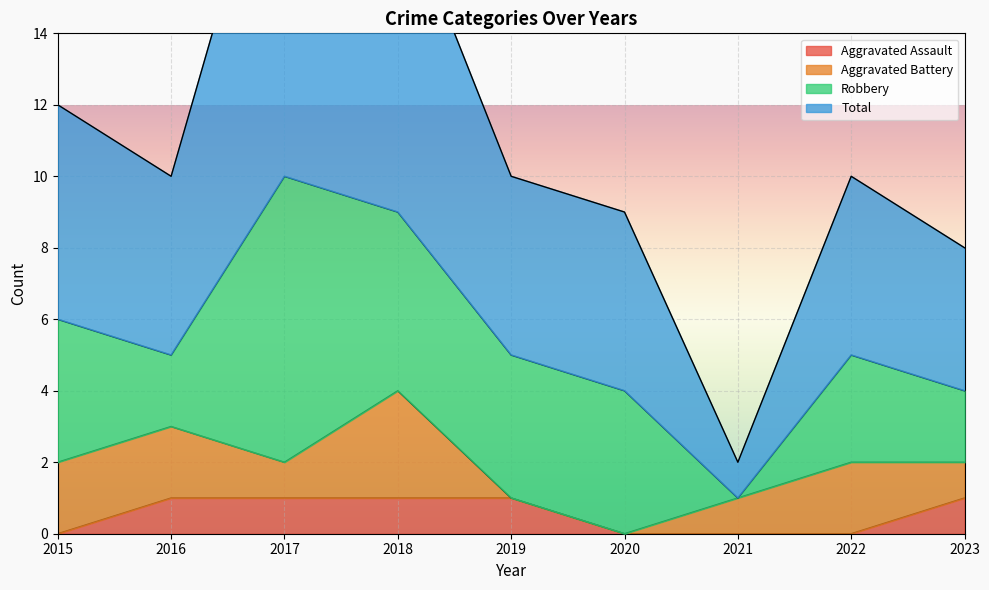

The value of Aggravated Assault at 2018 is 2. True or false?

False